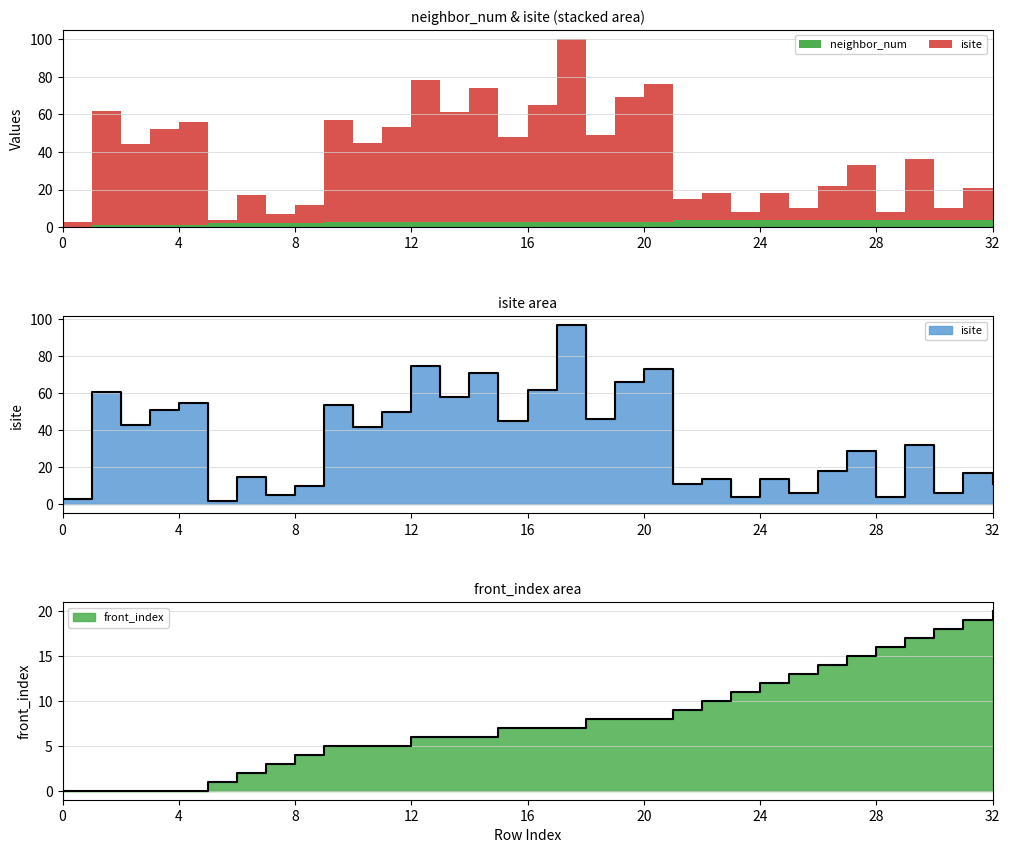

The front_index series shows 12 at 24. True or false?

True